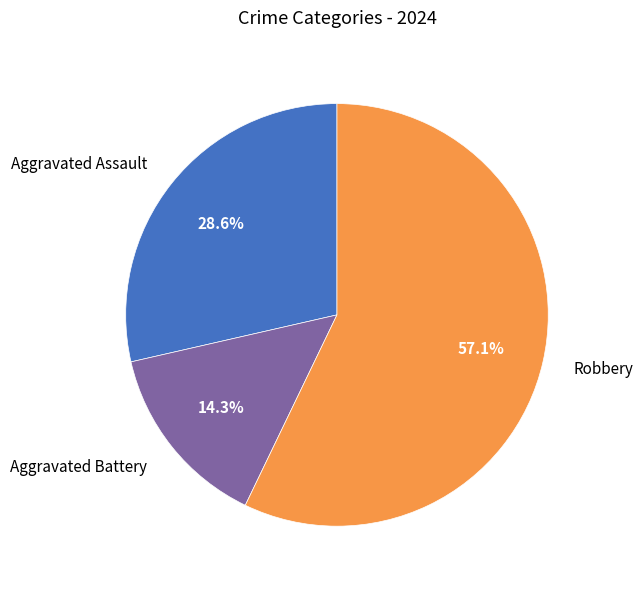

To the nearest percent, what is the average slice percentage?

33%